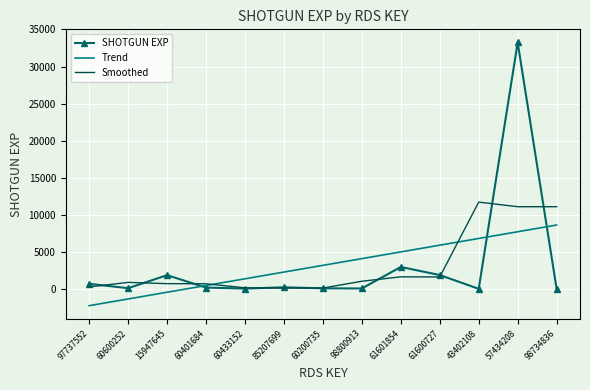

Which series has the widest spread of values?

SHOTGUN EXP